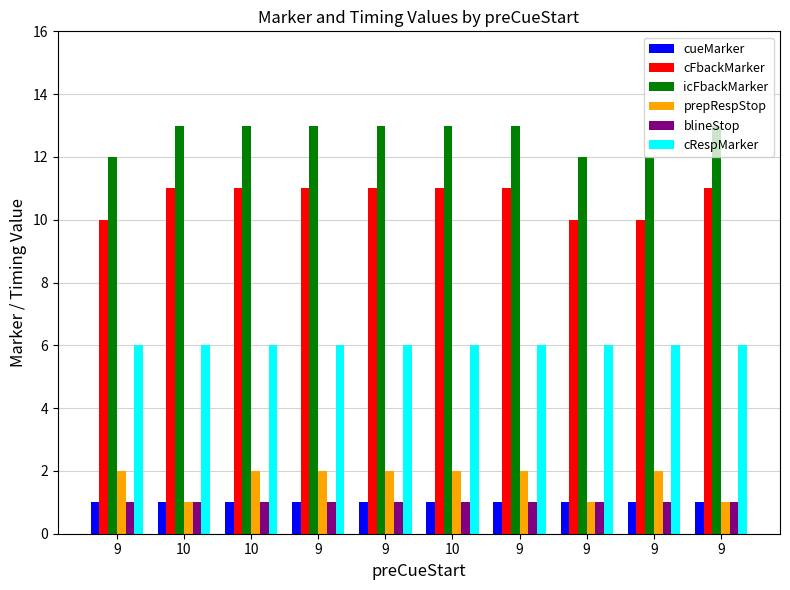

Which has a higher value, 9 or 10?

9